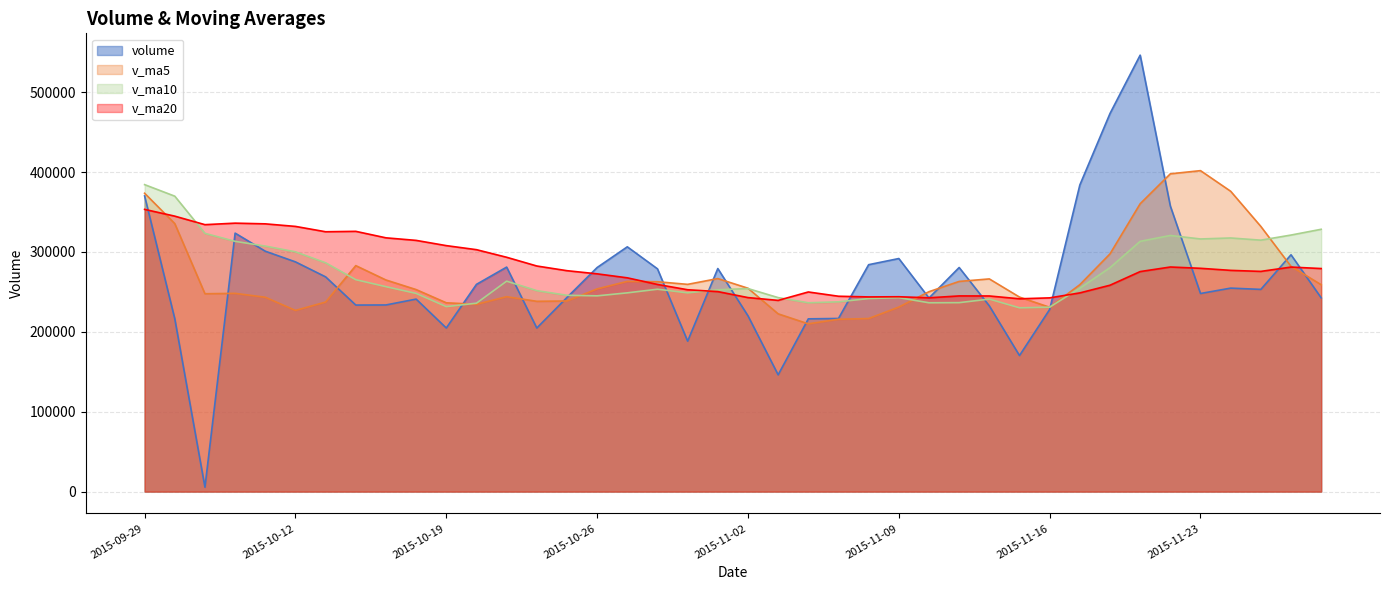

Reading left to right, extract all data points from this chart.

volume: 2015-11-27=242601.2	2015-11-26=296475.0	2015-11-25=253158.0	2015-11-24=254748.3	2015-11-23=248009.5	2015-11-20=357522.9	2015-11-19=546389.8	2015-11-18=473332.5	2015-11-17=383831.0	2015-11-16=228011.2	2015-11-13=170334.0	2015-11-12=232523.5	2015-11-11=280546.9	2015-11-10=242397.7	2015-11-09=291786.8	2015-11-06=284089.5	2015-11-05=216773.2	2015-11-04=216279.0	2015-11-03=146214.3	2015-11-02=220084.5	2015-10-30=279248.8	2015-10-29=188334.9	2015-10-28=278893.9	2015-10-27=306452.1	2015-10-26=280534.6	2015-10-23=243062.5	2015-10-22=204792.1	2015-10-21=281057.9	2015-10-20=259452.1	2015-10-19=204818.1	2015-10-16=240999.7	2015-10-15=233669.3	2015-10-14=233534.0	2015-10-13=268830.7	2015-10-12=287604.6	2015-10-09=300965.2	2015-10-08=323597.8	2015-10-07=5532.0	2015-09-30=216392.9	2015-09-29=370144.6
v_ma5: 2015-11-27=258998.4	2015-11-26=281982.7	2015-11-25=331965.7	2015-11-24=376000.6	2015-11-23=401817.1	2015-11-20=397817.5	2015-11-19=360379.7	2015-11-18=297606.4	2015-11-17=259049.3	2015-11-16=230762.6	2015-11-13=243517.8	2015-11-12=266268.9	2015-11-11=263118.8	2015-11-10=250265.2	2015-11-09=231028.6	2015-11-06=216688.1	2015-11-05=215720.0	2015-11-04=210032.3	2015-11-03=222555.3	2015-11-02=254602.9	2015-10-30=266692.9	2015-10-29=259455.6	2015-10-28=262747.0	2015-10-27=263179.8	2015-10-26=253779.9	2015-10-23=238636.5	2015-10-22=238224.0	2015-10-21=243999.4	2015-10-20=234494.6	2015-10-19=236370.4	2015-10-16=252927.6	2015-10-15=264920.8	2015-10-14=282906.5	2015-10-13=237306.0	2015-10-12=226818.5	2015-10-09=243326.5	2015-10-08=248202.4	2015-10-07=247701.2	2015-09-30=335532.6	2015-09-29=373521.9
v_ma10: 2015-11-27=328407.9	2015-11-26=321181.2	2015-11-25=314786.0	2015-11-24=317524.9	2015-11-23=316289.9	2015-11-20=320667.6	2015-11-19=313324.3	2015-11-18=280362.6	2015-11-17=254657.3	2015-11-16=230895.6	2015-11-13=230102.9	2015-11-12=240994.4	2015-11-11=236575.6	2015-11-10=236410.3	2015-11-09=242815.7	2015-11-06=241690.5	2015-11-05=237587.8	2015-11-04=236389.7	2015-11-03=242867.6	2015-11-02=254191.4	2015-10-30=252664.7	2015-10-29=248839.8	2015-10-28=253373.2	2015-10-27=248837.2	2015-10-26=245075.1	2015-10-23=245782.1	2015-10-22=251572.4	2015-10-21=263452.9	2015-10-20=235900.3	2015-10-19=231594.4	2015-10-16=248127.1	2015-10-15=256561.6	2015-10-14=265303.8	2015-10-13=286419.3	2015-10-12=300170.2	2015-10-09=307360.5	2015-10-08=313300.3	2015-10-07=323288.9	2015-09-30=369849.3	2015-09-29=384295.8
v_ma20: 2015-11-27=279255.4	2015-11-26=281087.8	2015-11-25=275680.8	2015-11-24=276967.6	2015-11-23=279552.8	2015-11-20=281179.0	2015-11-19=275456.0	2015-11-18=258376.1	2015-11-17=248762.4	2015-11-16=242543.5	2015-11-13=241383.8	2015-11-12=244917.1	2015-11-11=244974.4	2015-11-10=242623.8	2015-11-09=243945.4	2015-11-06=243736.3	2015-11-05=244580.1	2015-11-04=249921.3	2015-11-03=239384.0	2015-11-02=242892.9	2015-10-30=250395.9	2015-10-29=252700.7	2015-10-28=259338.5	2015-10-27=267628.3	2015-10-26=272622.7	2015-10-23=276571.3	2015-10-22=282436.3	2015-10-21=293370.9	2015-10-20=302874.8	2015-10-19=307945.1	2015-10-16=314507.5	2015-10-15=317700.8	2015-10-14=325823.1	2015-10-13=325307.2	2015-10-12=331999.2	2015-10-09=335209.4	2015-10-08=336080.0	2015-10-07=334183.8	2015-09-30=344847.8	2015-09-29=353323.6